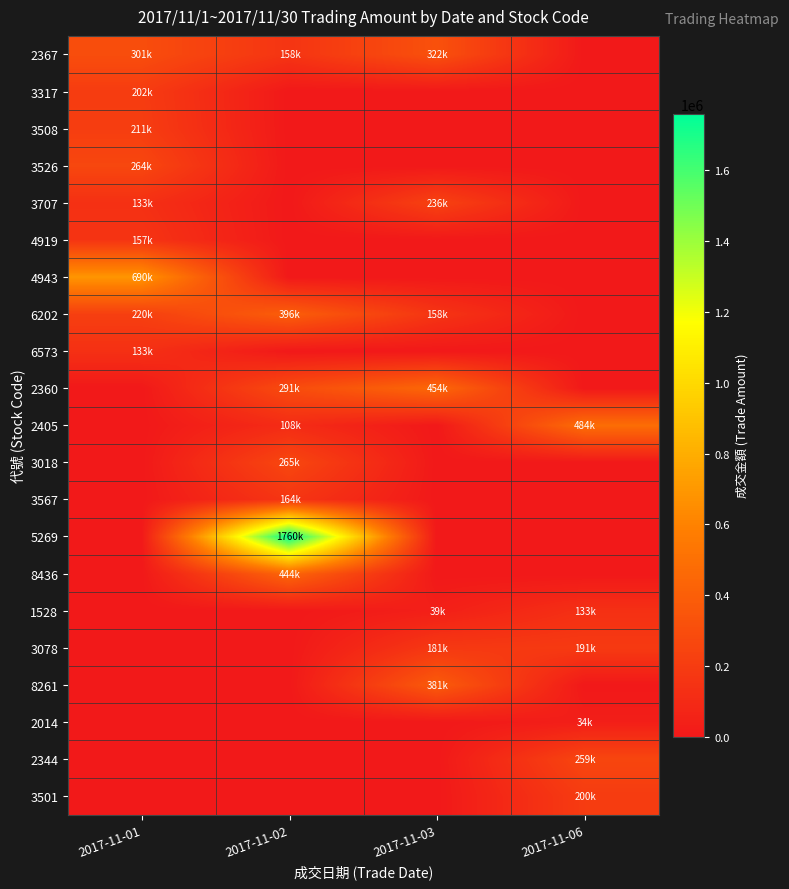

List the series in order of their peak value, lowest first.

2014, 1528, 6573, 4919, 3567, 3078, 3501, 3317, 3508, 3707, 2344, 3526, 3018, 2367, 8261, 6202, 8436, 2360, 2405, 4943, 5269